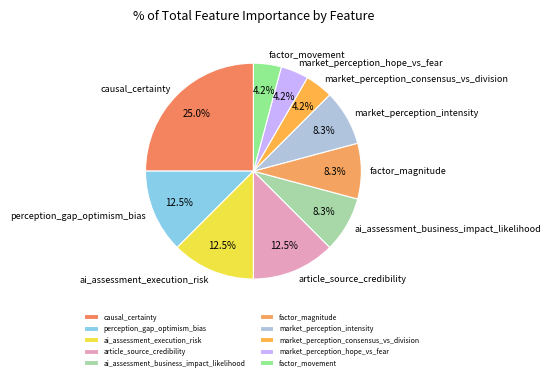

Is there a majority slice in this chart?

No